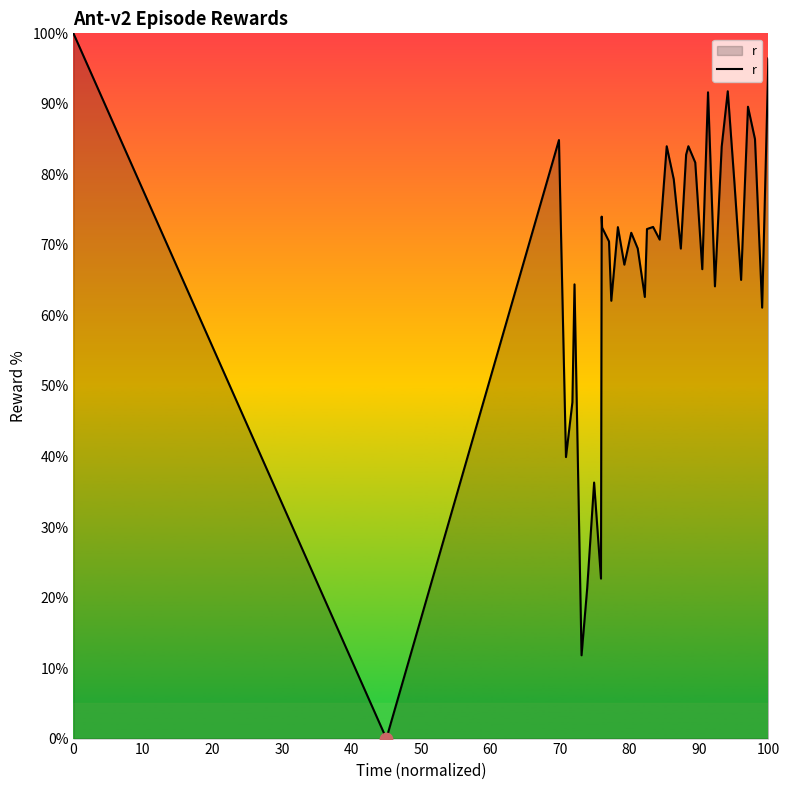

What is the difference between the maximum and minimum values?

100.0